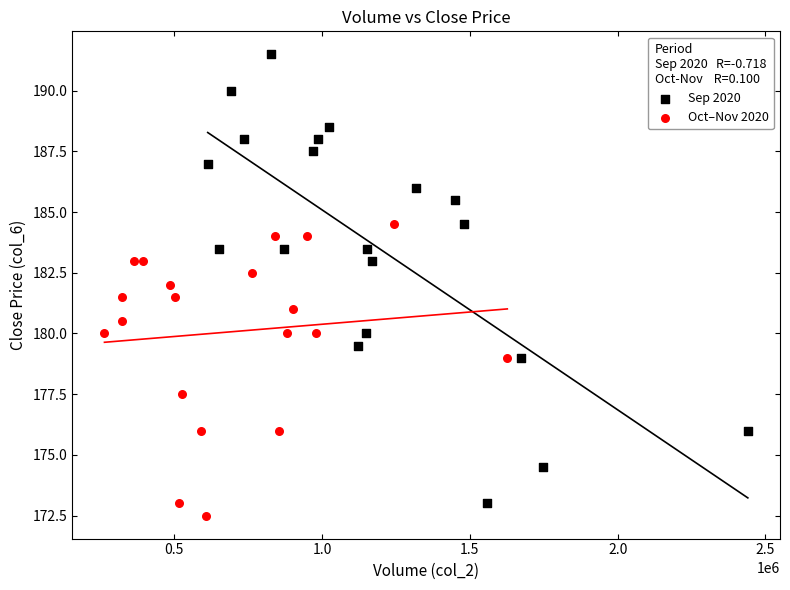

Which series has the largest Y range (max minus min)?

Sep 2020